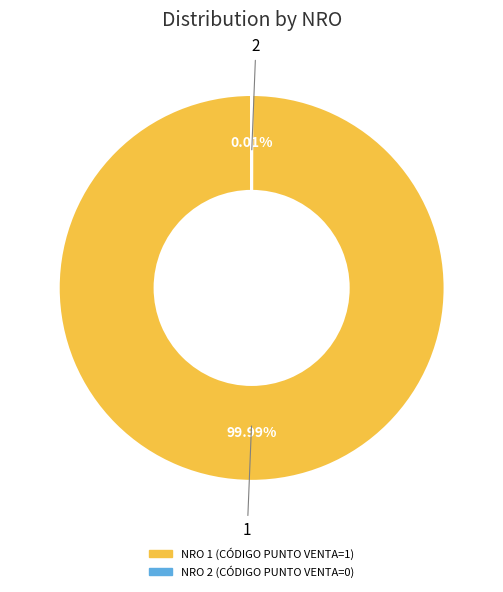

Is there any slice that represents more than half of the pie?

Yes